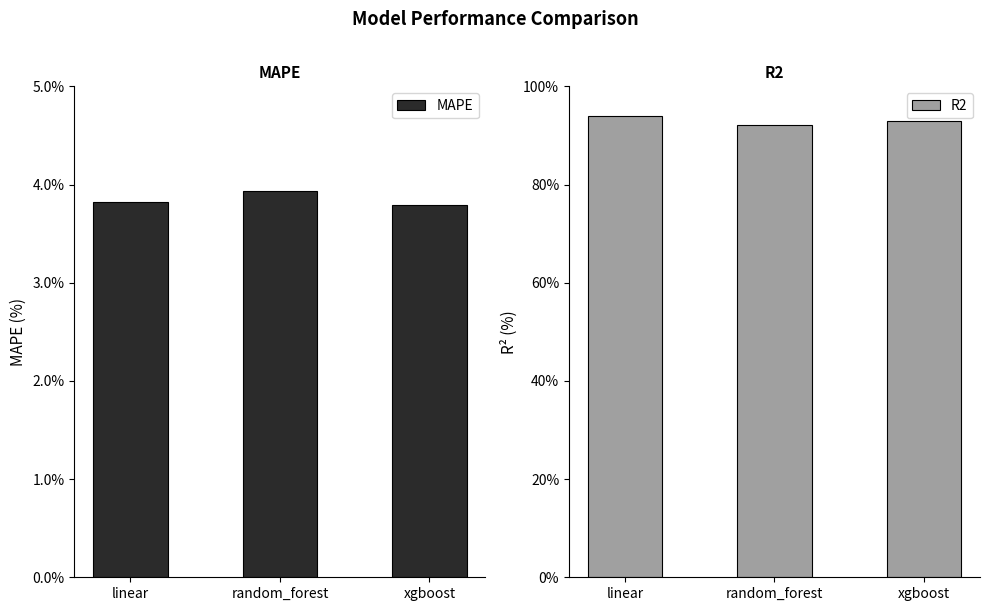

List the series in order of their overall mean, lowest first.

MAPE, R2